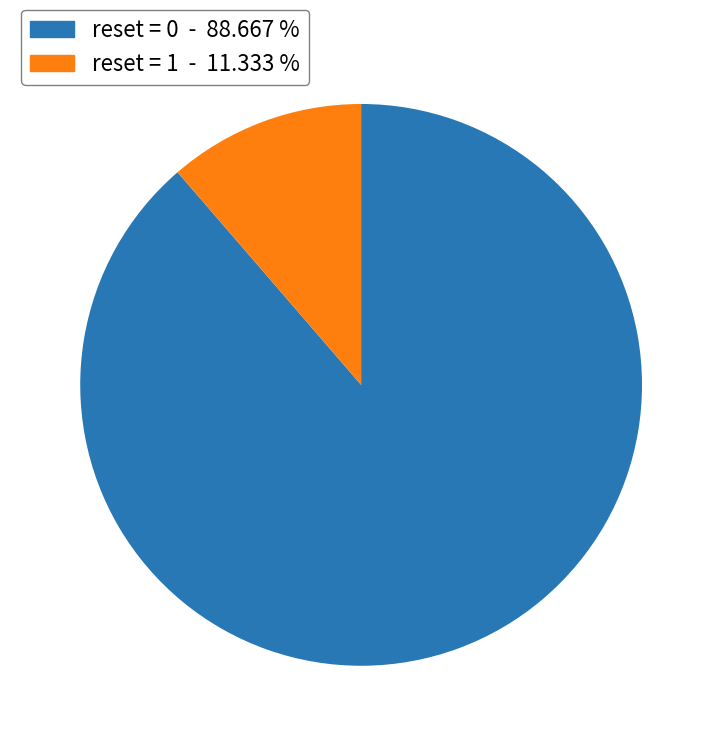

Approximately how many times larger is the value at reset = 1 compared to reset = 0?

0.1